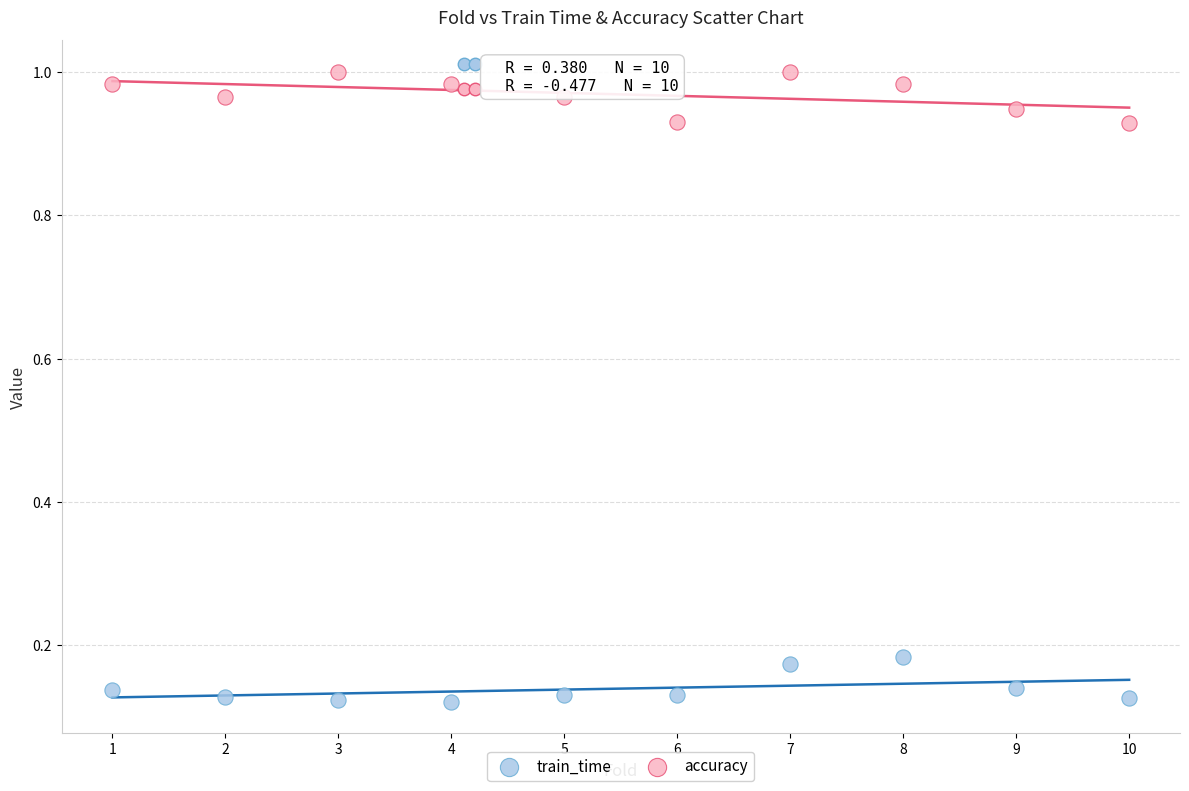

Which series reaches the minimum Y coordinate?

train_time